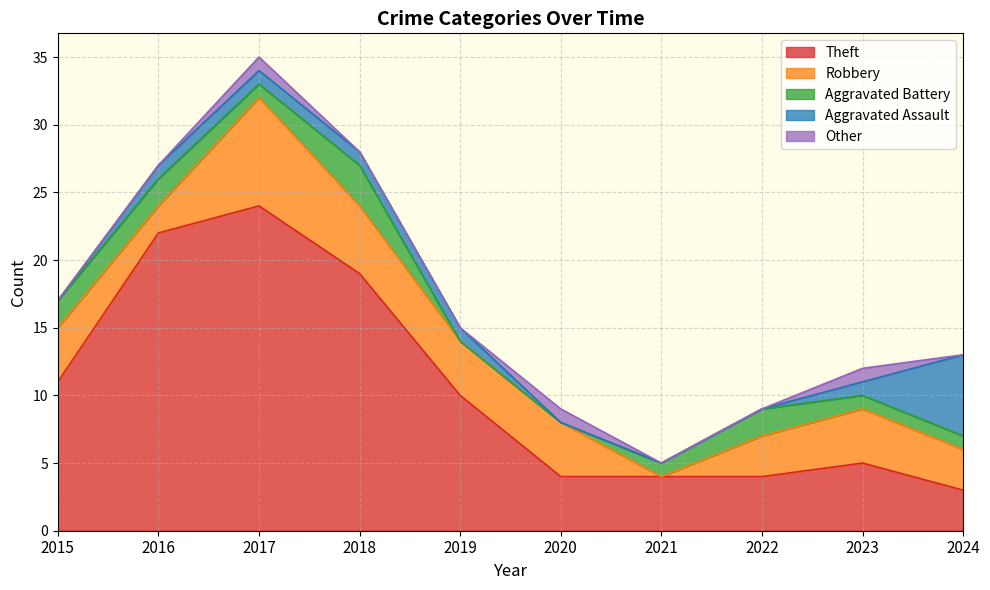

List the labels in order of Robbery value, largest first.

2017, 2018, 2015, 2019, 2020, 2023, 2022, 2024, 2016, 2021